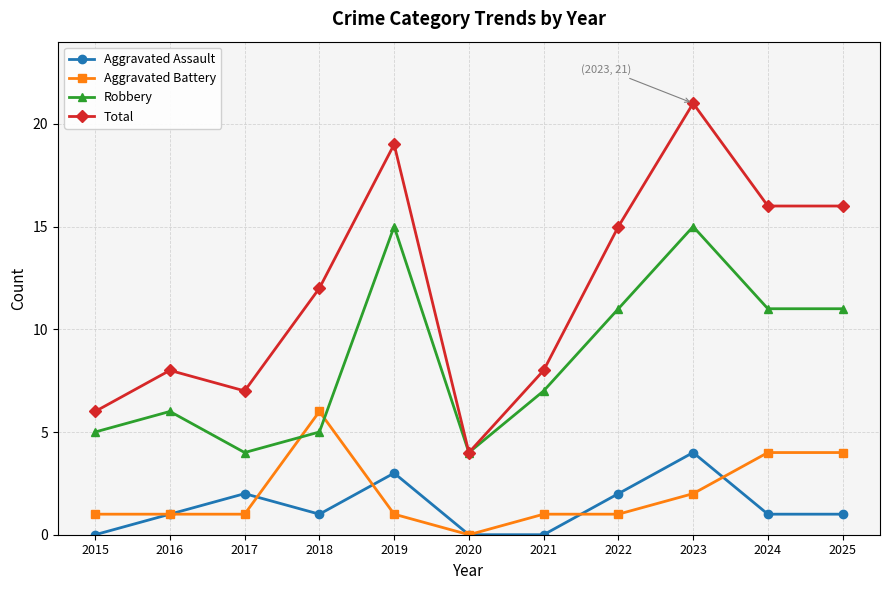

The Total series shows 5 at 2025. True or false?

False